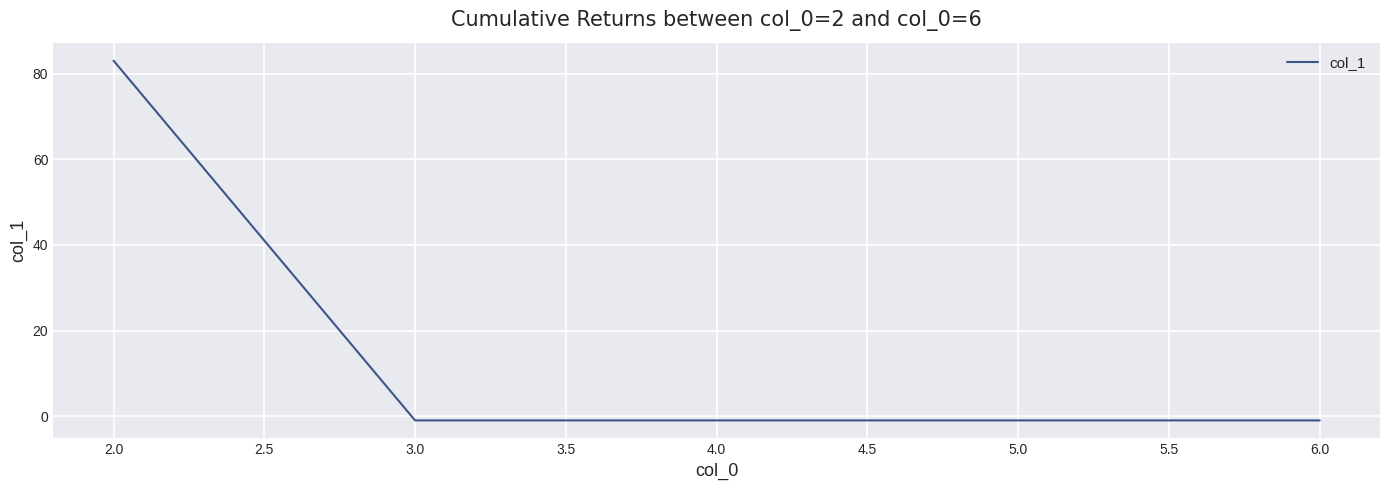

What is the difference between the maximum and minimum values?

84.1